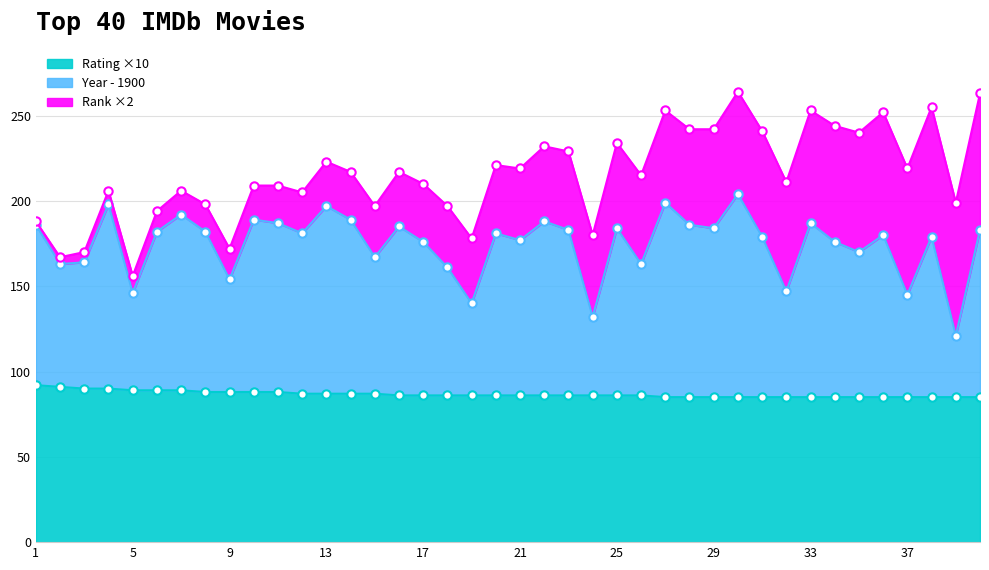

What is the maximum value for Rating ×10?

92